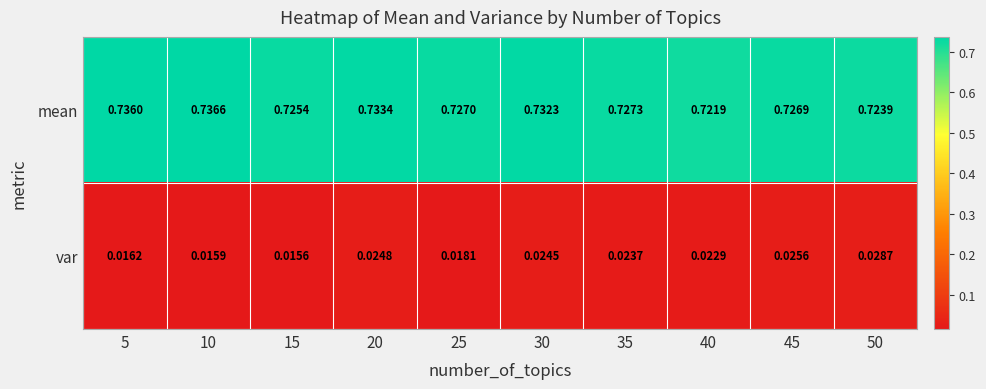

List the series in order of their peak value, highest first.

mean, var